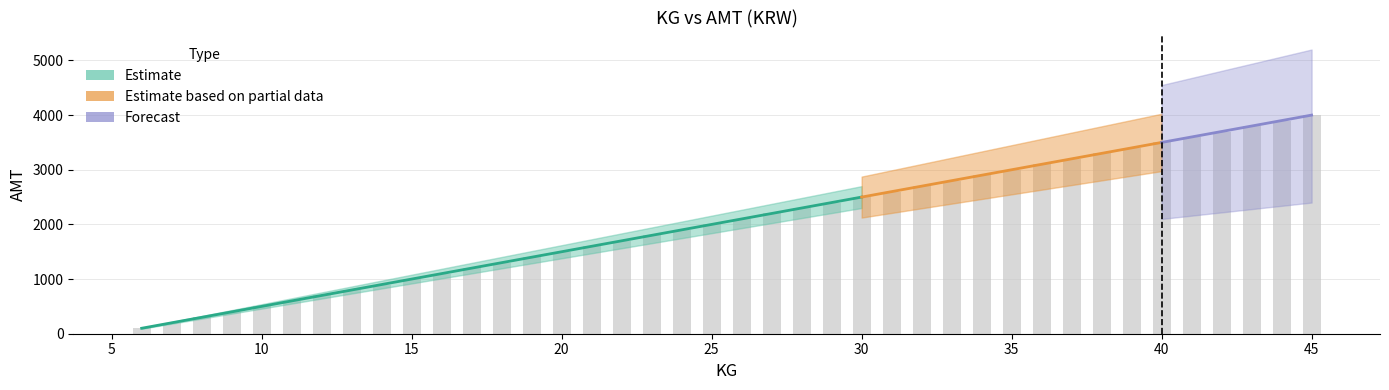

Is it true that the value at 28 is 1189?

False